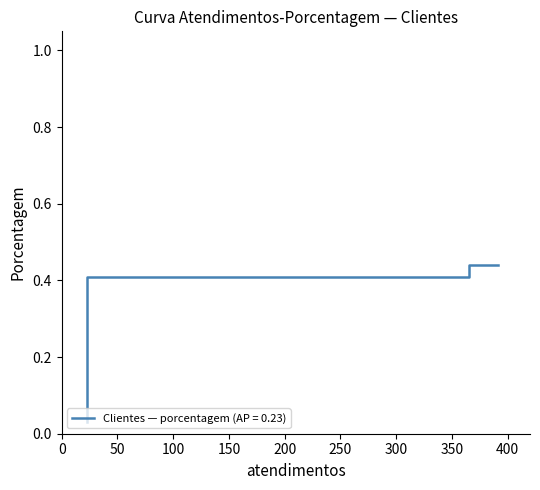

Rank the categories by value from highest to lowest.

391, 365, 23, 23